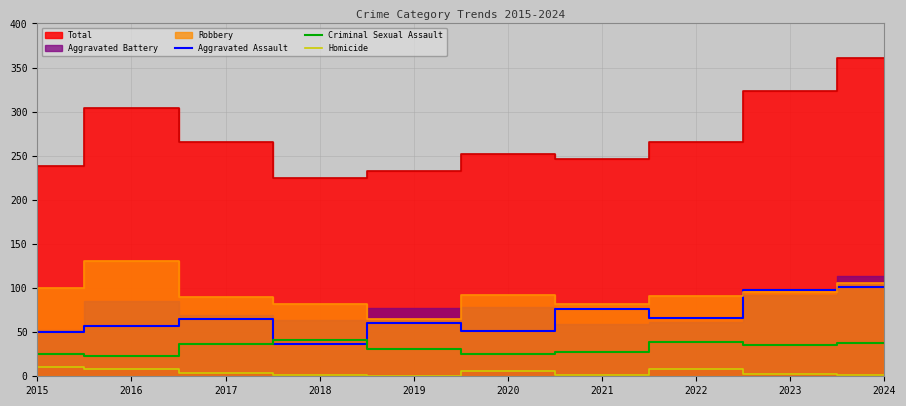

After their last crossing, which series has the higher values: Aggravated Assault or Criminal Sexual Assault?

Aggravated Assault